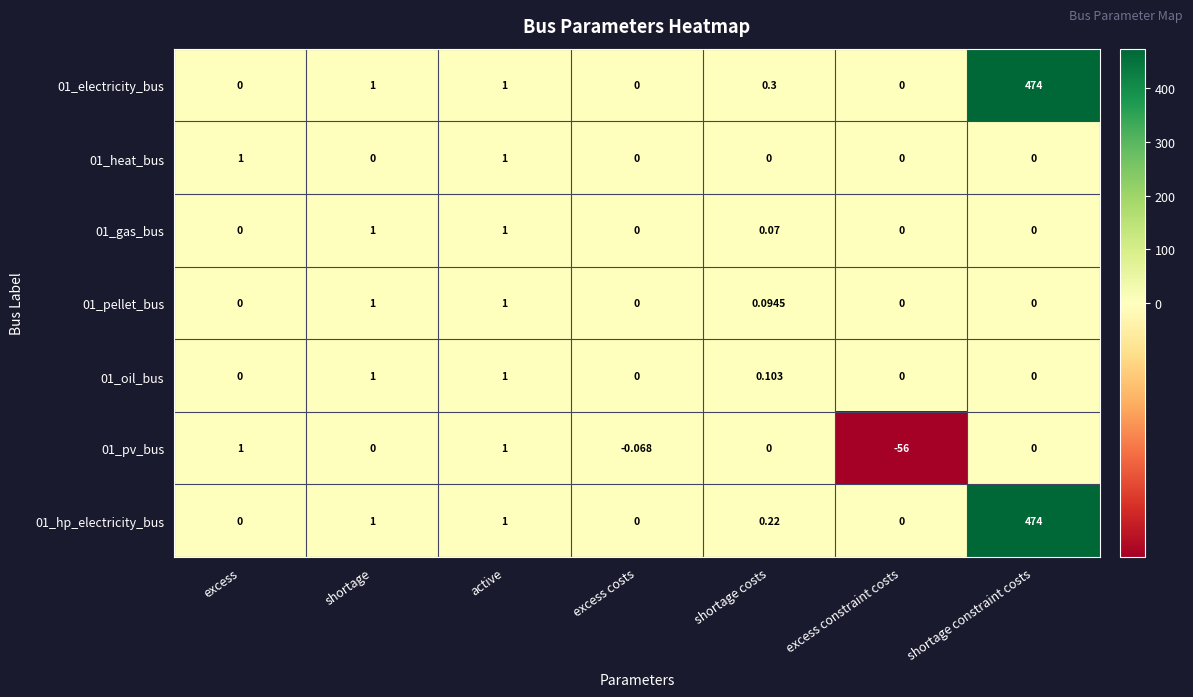

Is the value of 01_heat_bus at shortage greater than the value of 01_pv_bus at excess constraint costs?

Yes